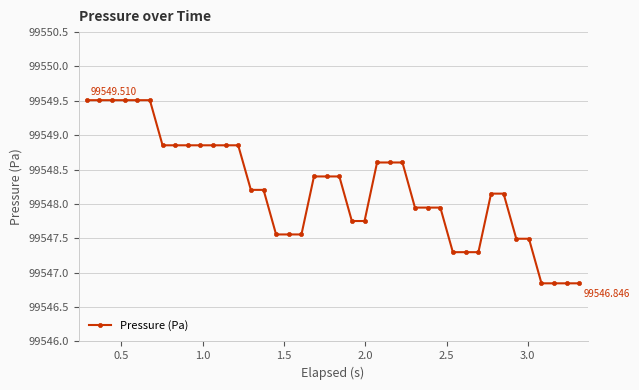

What is the sum of all values?

3981929.0